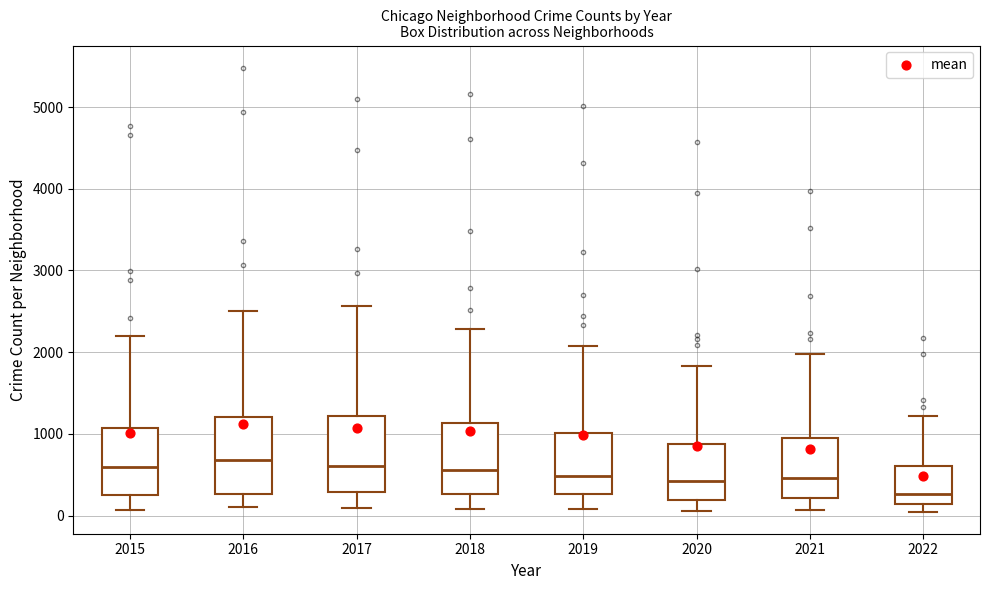

Reading left to right, read every box against the y-axis: the position of its median line, the range the box covers, and the ends of its whiskers. The values are not printed on the chart, so give them approximately, as read against the axis.

2015: median 600, box 300 to 1100, whiskers 100 to 2200
2016: median 700, box 300 to 1200, whiskers 100 to 2500
2017: median 600, box 300 to 1200, whiskers 100 to 2600
2018: median 600, box 300 to 1100, whiskers 100 to 2300
2019: median 500, box 300 to 1000, whiskers 100 to 2100
2020: median 400, box 200 to 900, whiskers 100 to 1800
2021: median 500, box 200 to 1000, whiskers 100 to 2000
2022: median 300, box 100 to 600, whiskers 0 to 1200